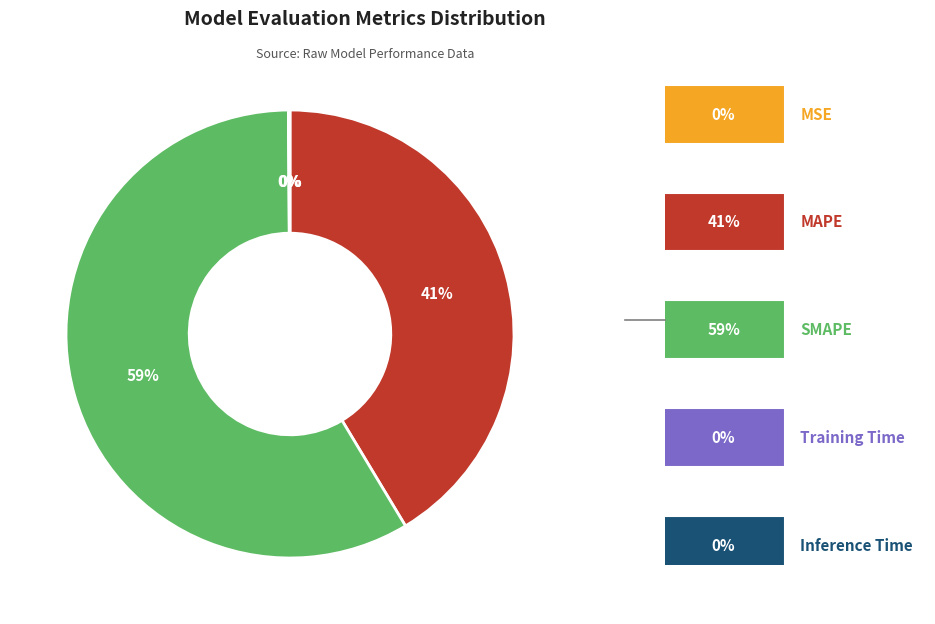

Is there any slice that represents more than half of the pie?

Yes